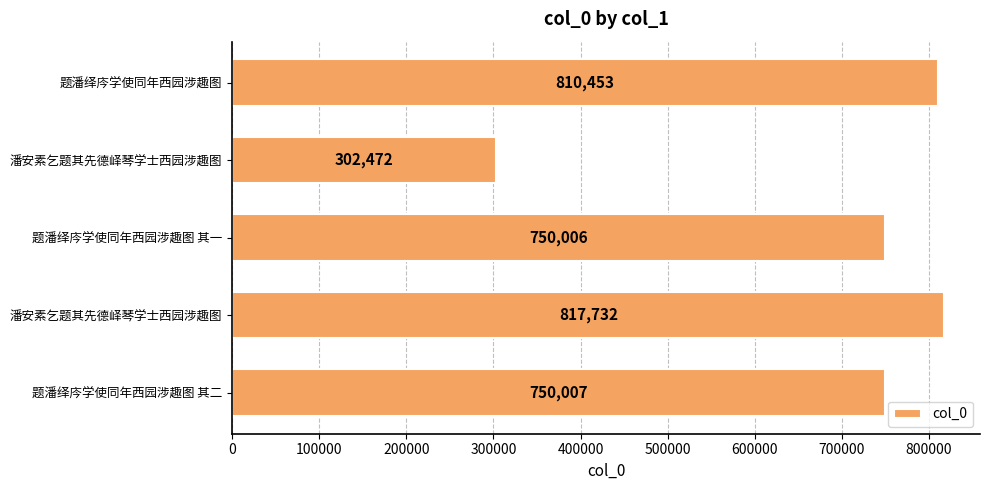

Are the bars horizontal?

Yes